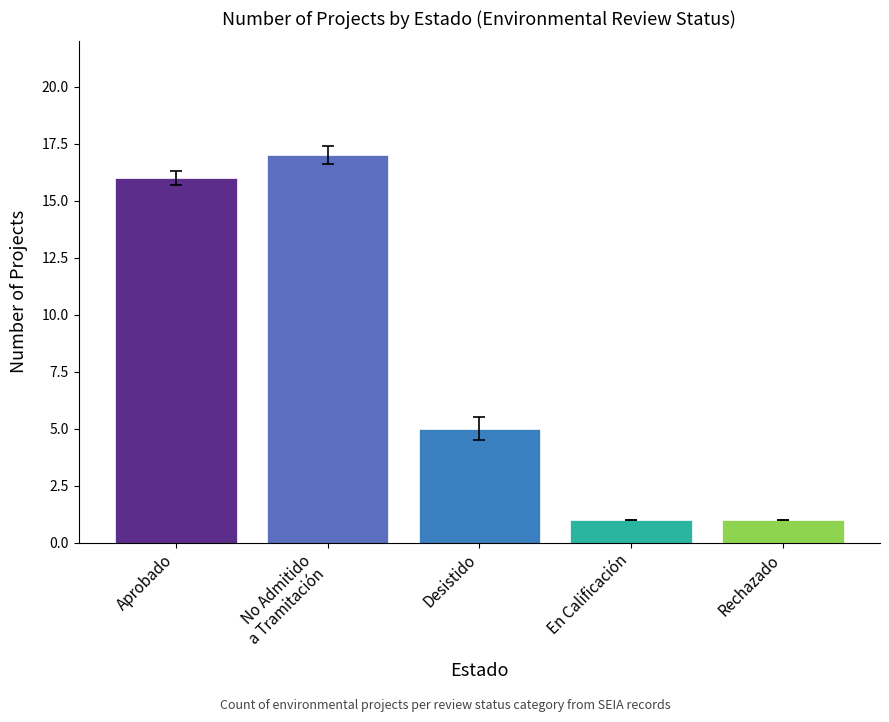

The chart shows a value of 9 at Desistido. True or false?

False